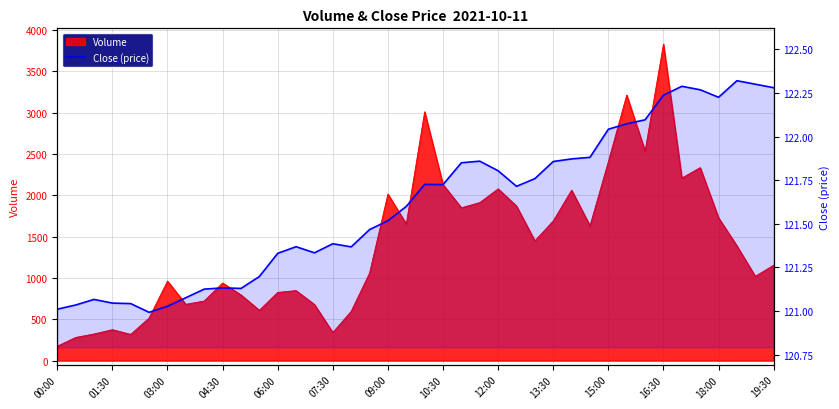

What is the change in value from 26 to 32?

+0.3